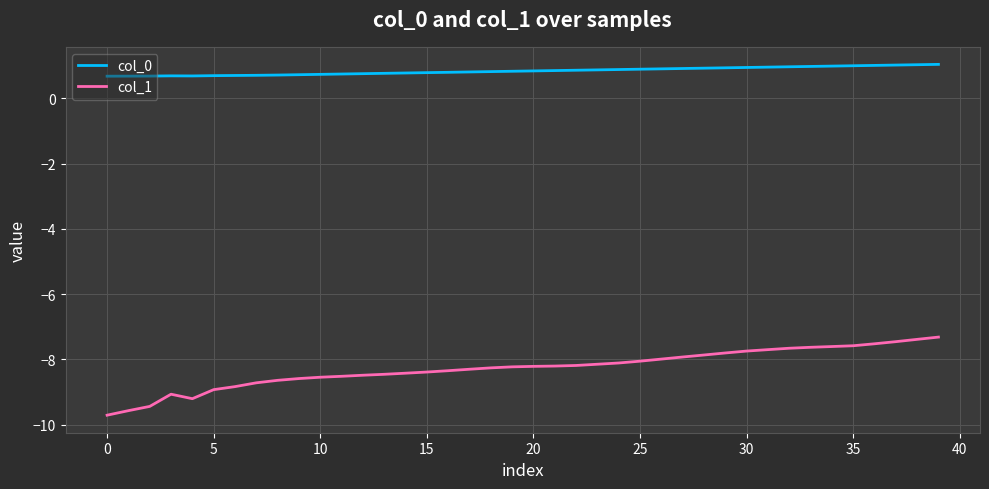

List the series in order of their peak value, lowest first.

col_1, col_0